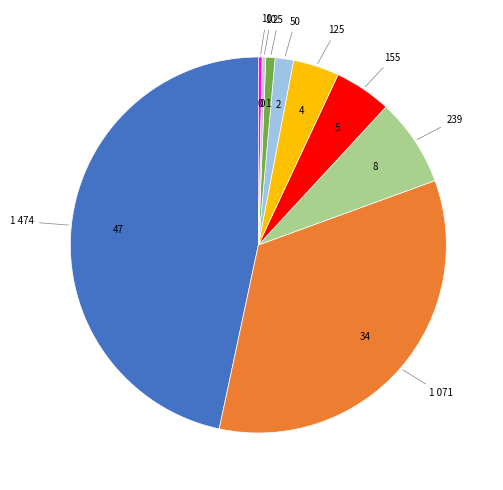

Is there a majority slice in this chart?

No